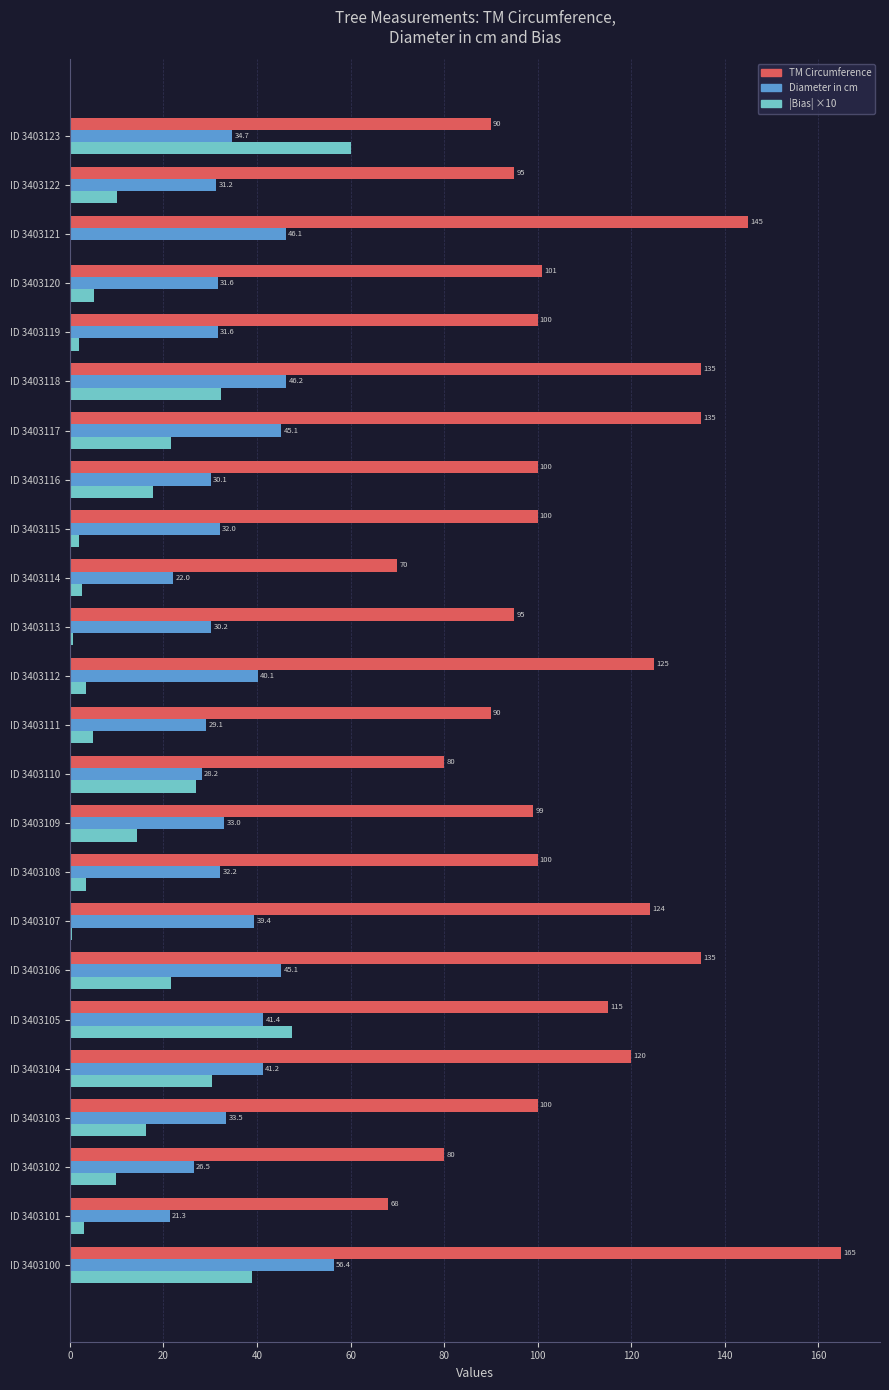

Which series changed the most between ID 3403101 and ID 3403111?

TM Circumference